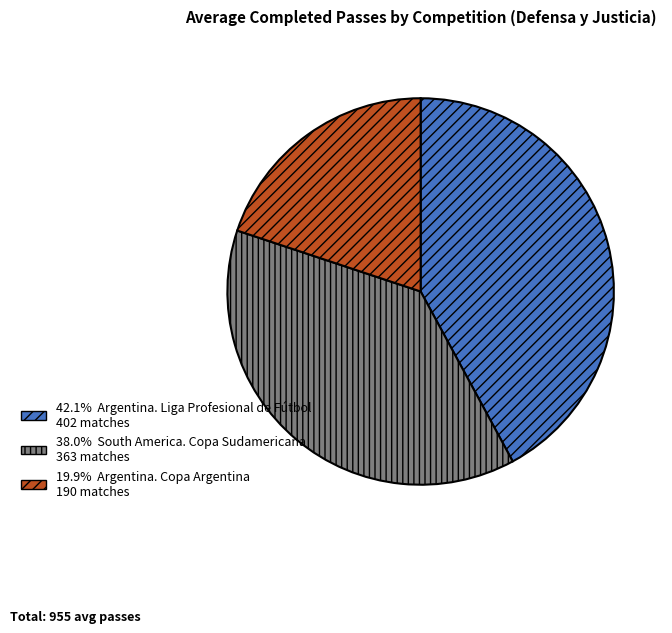

Does any single category account for the majority?

No